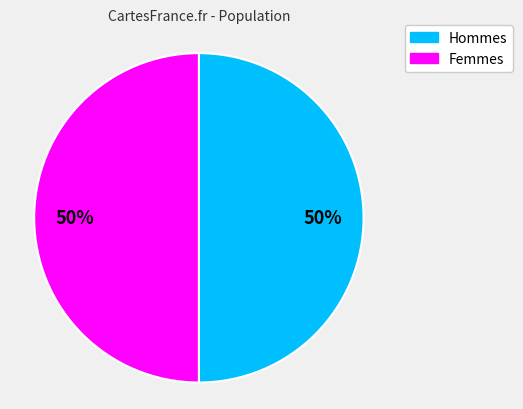

To the nearest percent, what is the average slice percentage?

50%